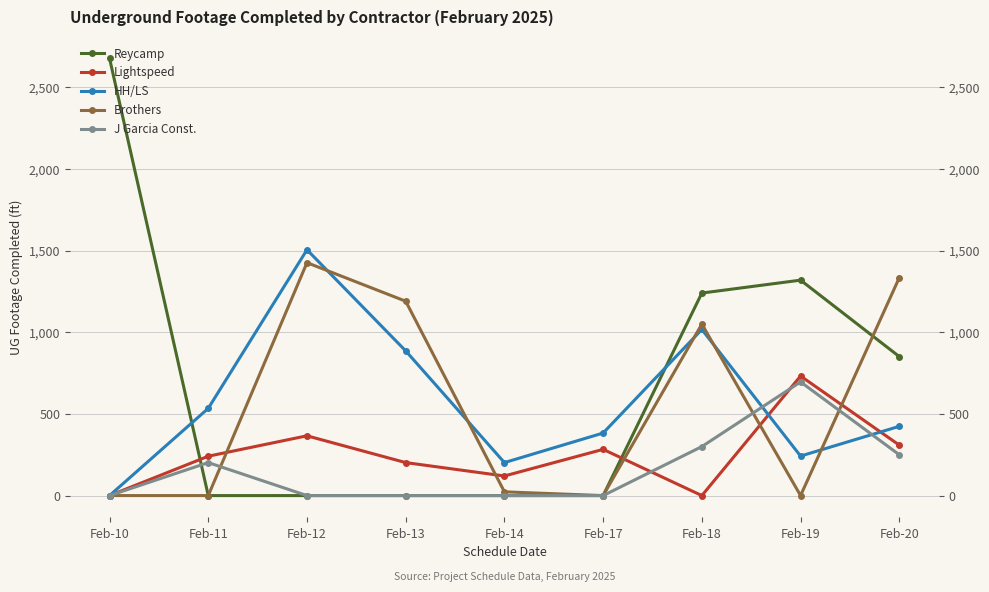

At which label is Lightspeed closest to 366?

Feb-12